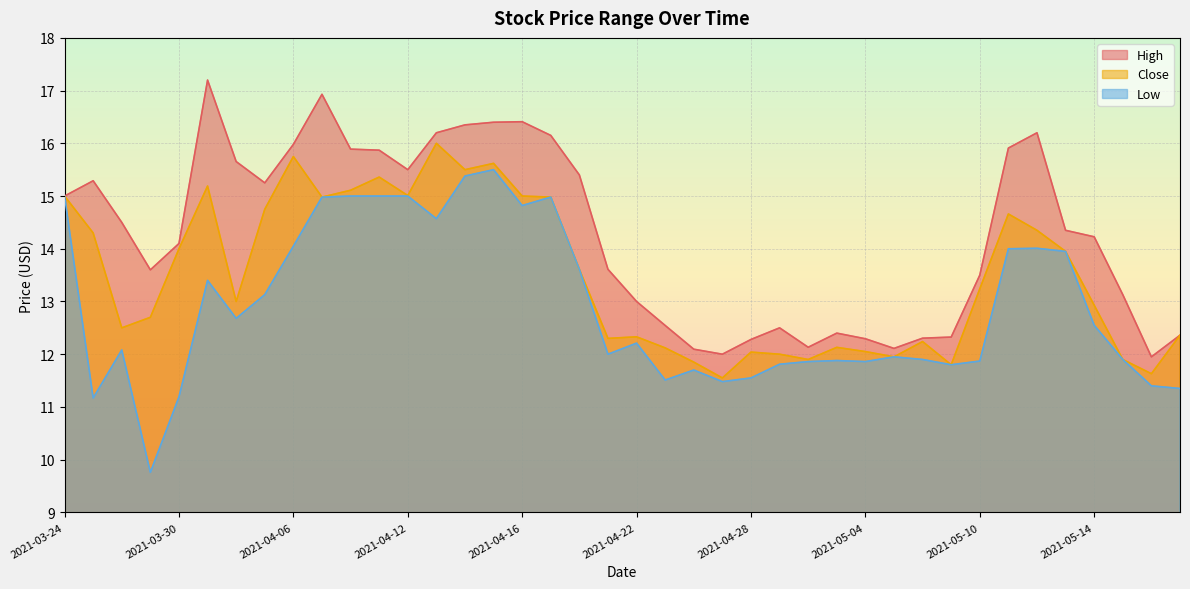

Where is the first local minimum for Low?

2021-03-25